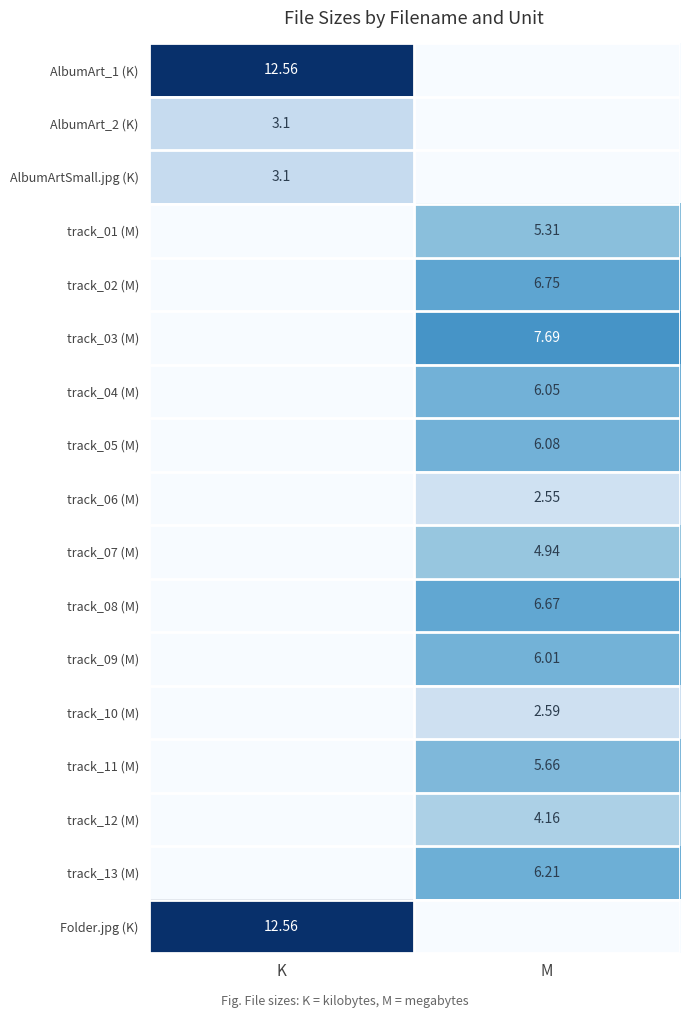

At which category is the sum across all series the highest?

M